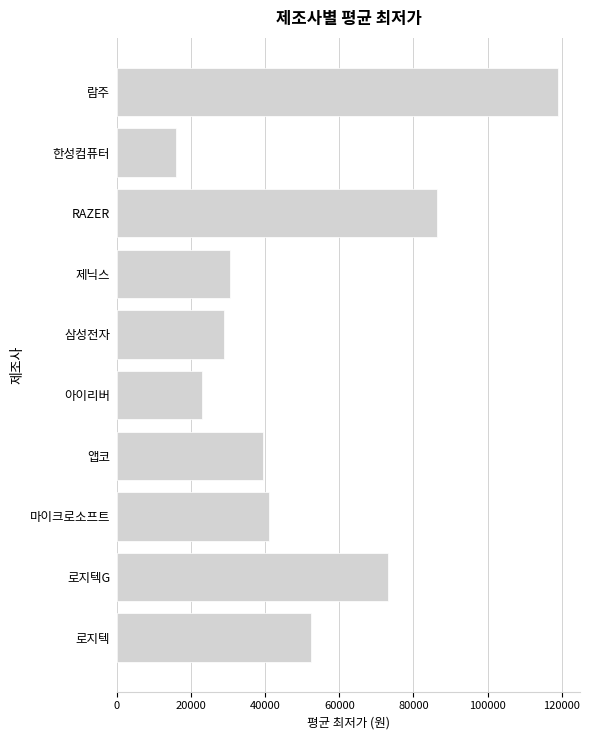

Which label corresponds to the smallest value in the chart?

한성컴퓨터